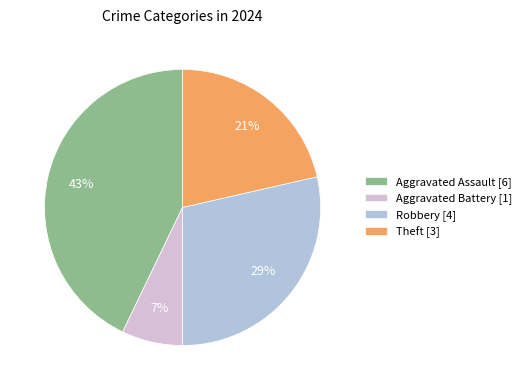

Is there any slice that represents more than half of the pie?

No